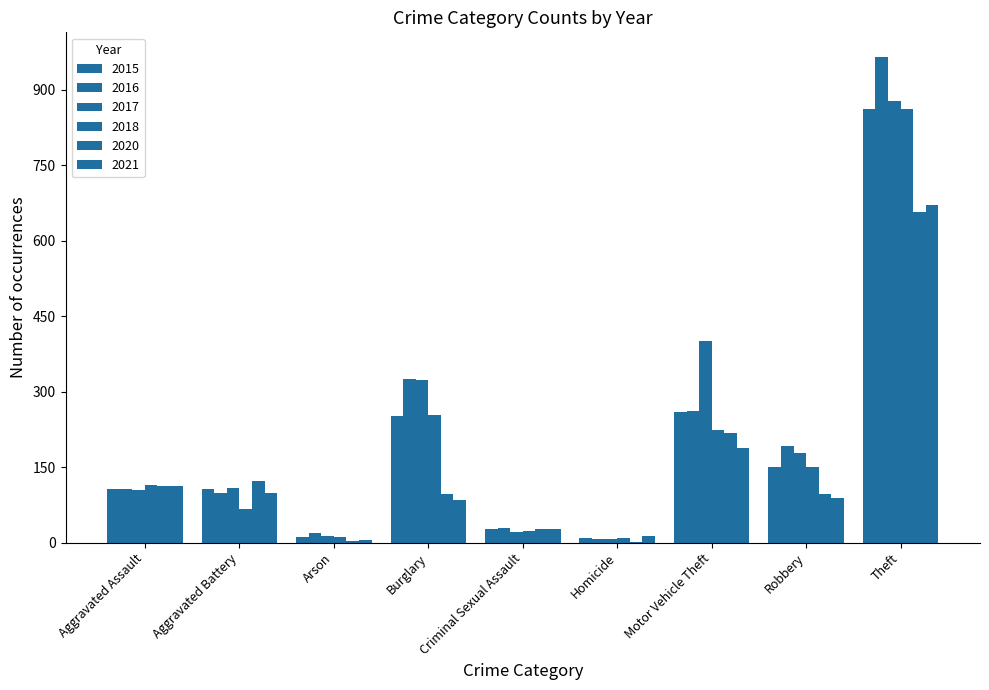

How many data points does each series have?

9